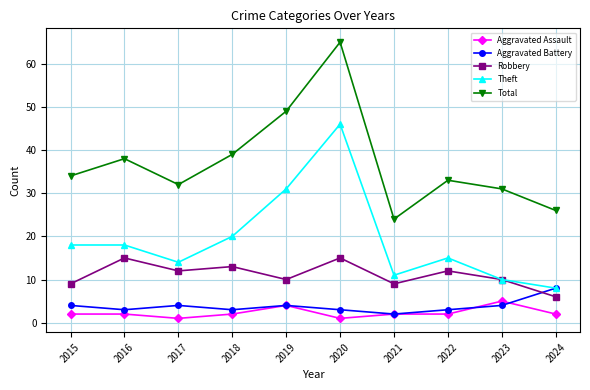

List the series in order of their peak value, highest first.

Total, Theft, Robbery, Aggravated Battery, Aggravated Assault